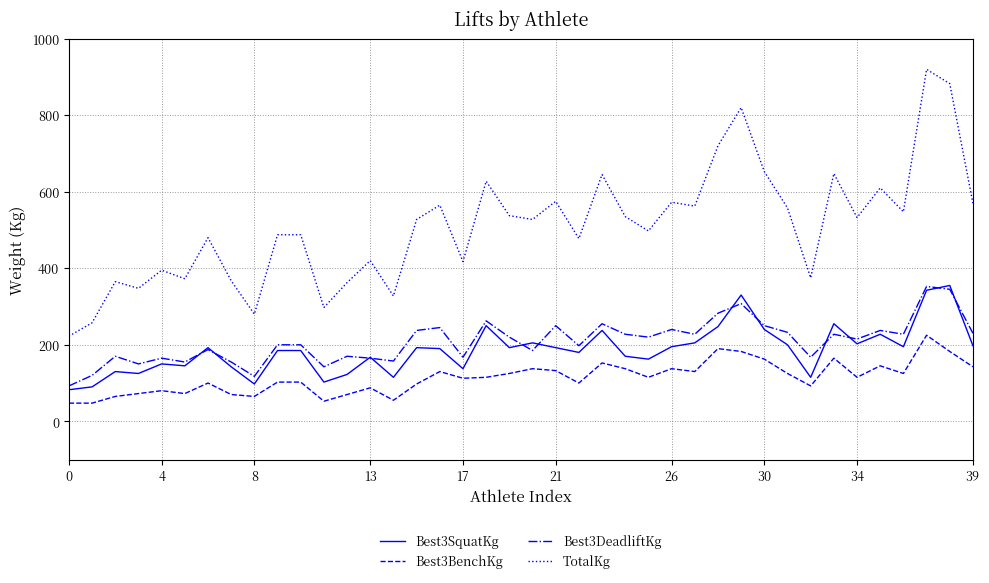

What is the greatest value displayed?

920.0